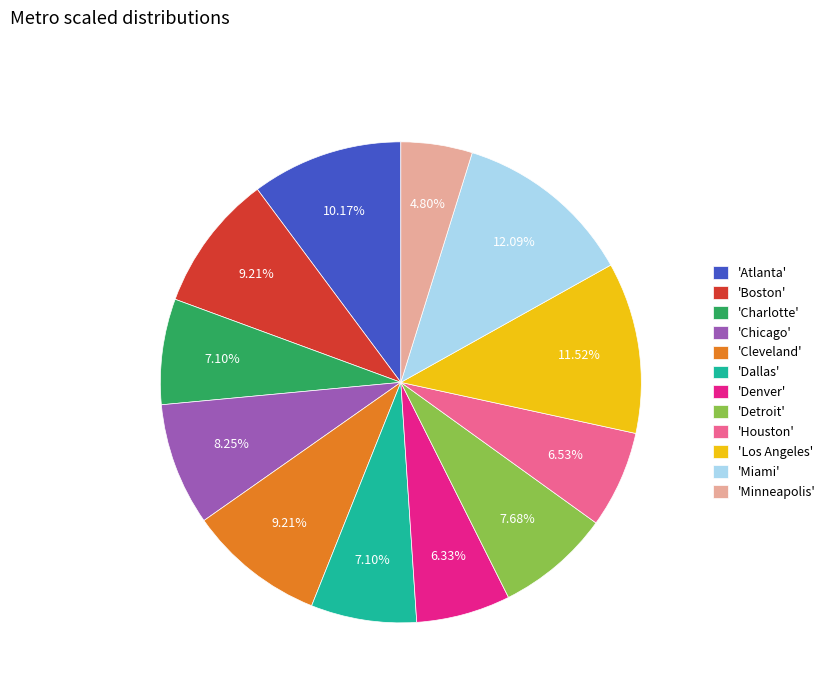

Is there a majority slice in this chart?

No